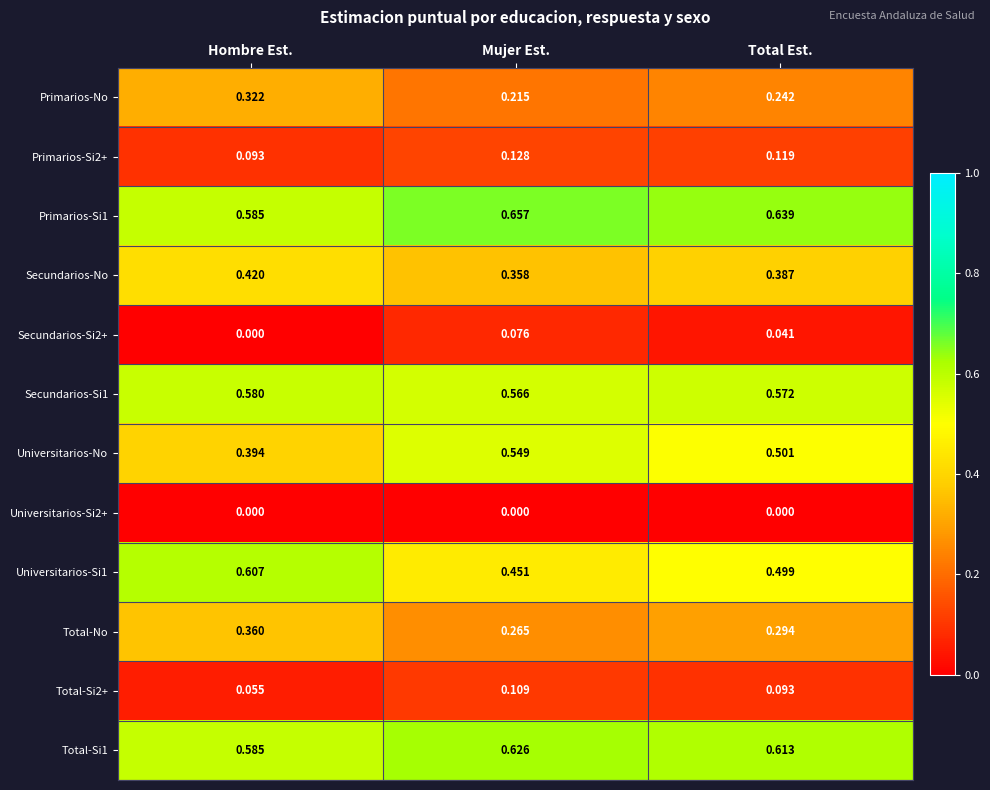

At which label is Secundarios-No closest to 0?

Mujer Est.